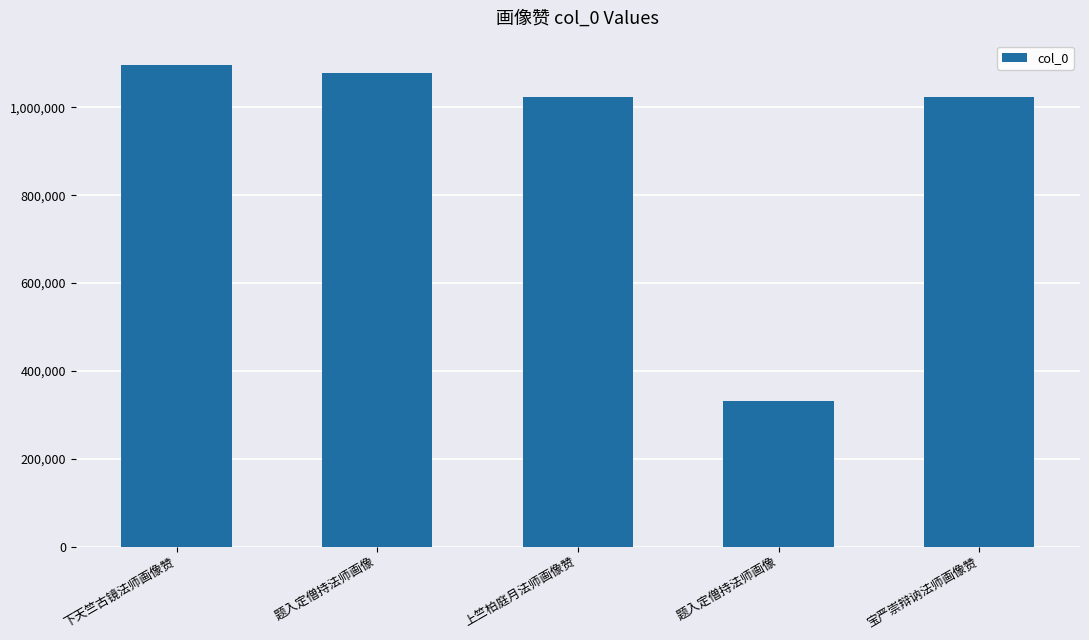

How many bars are there in total?

5